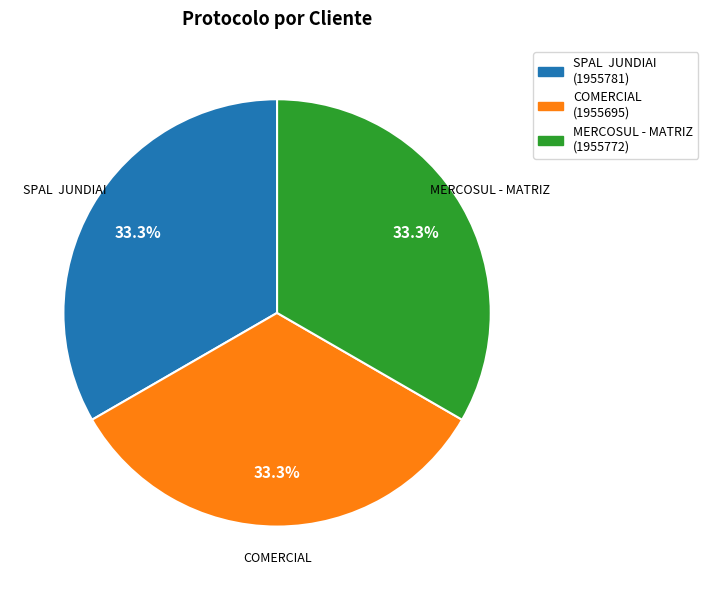

Count the number of slices in the pie.

3